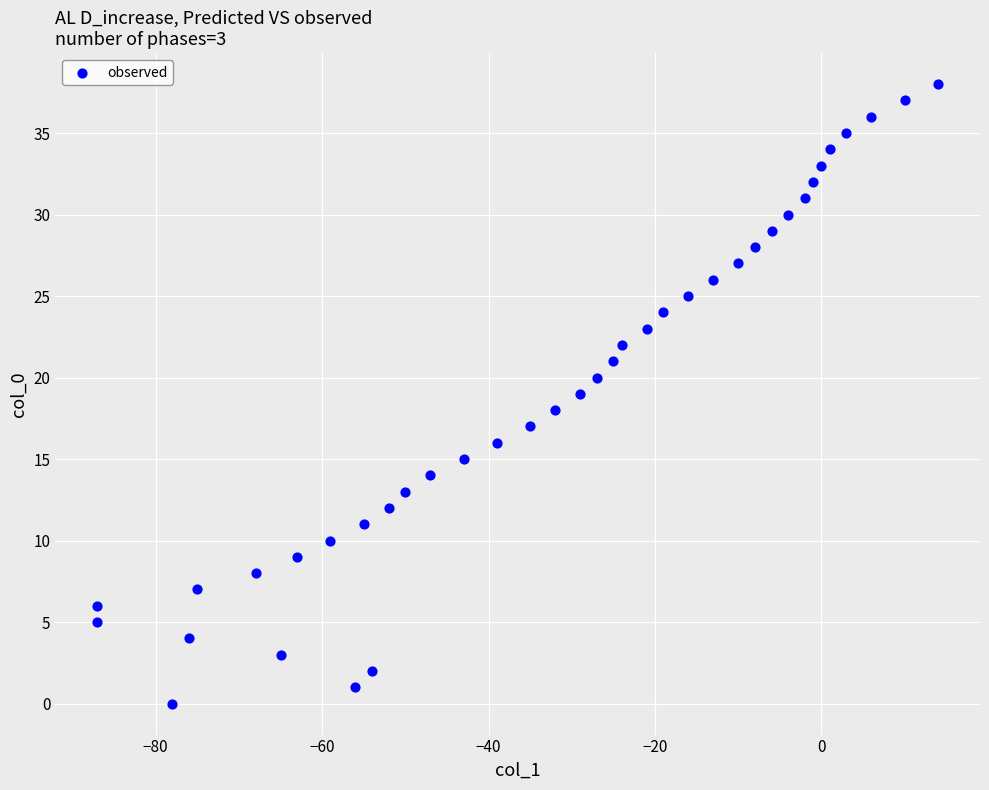

What is the range of Y values (max minus min)?

38